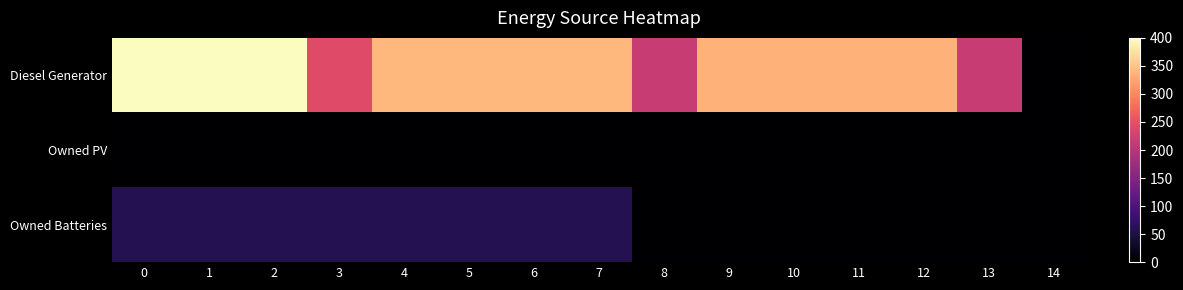

Between 6 and 5, which is larger?

6